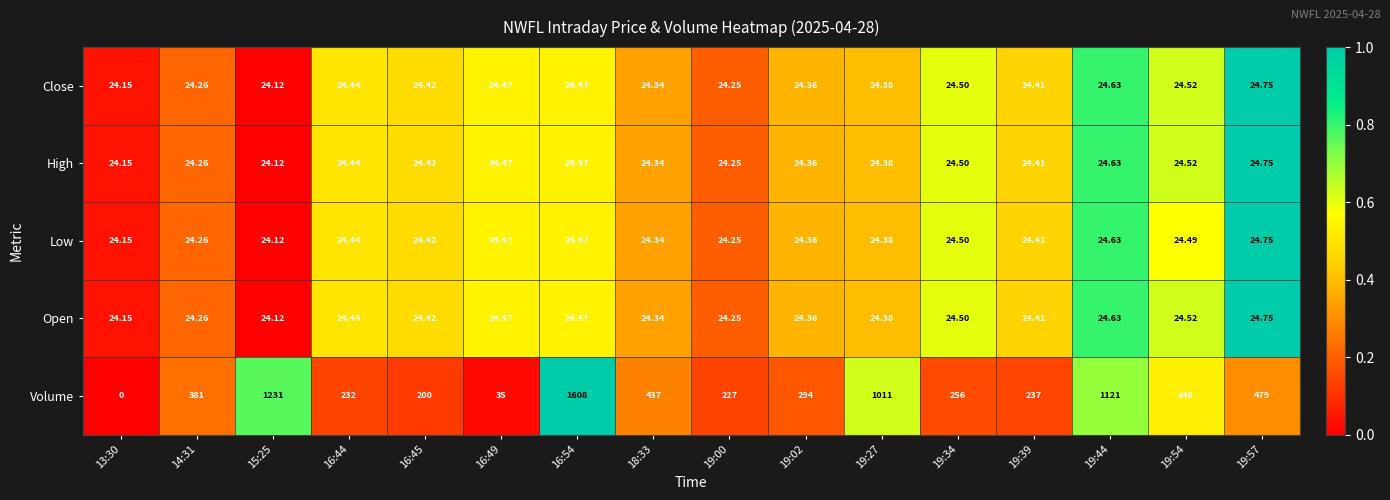

Which series has the widest spread of values?

Volume